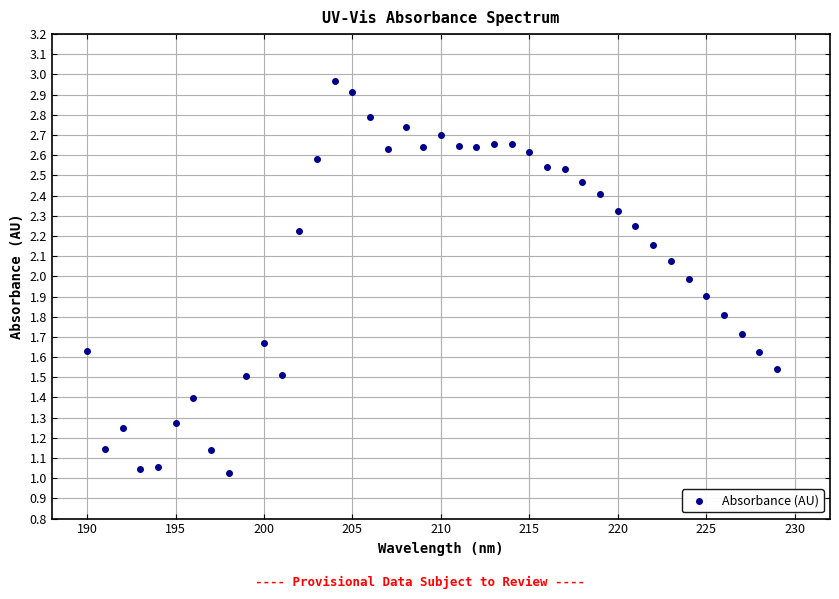

What is the range of Y values (max minus min)?

1.9